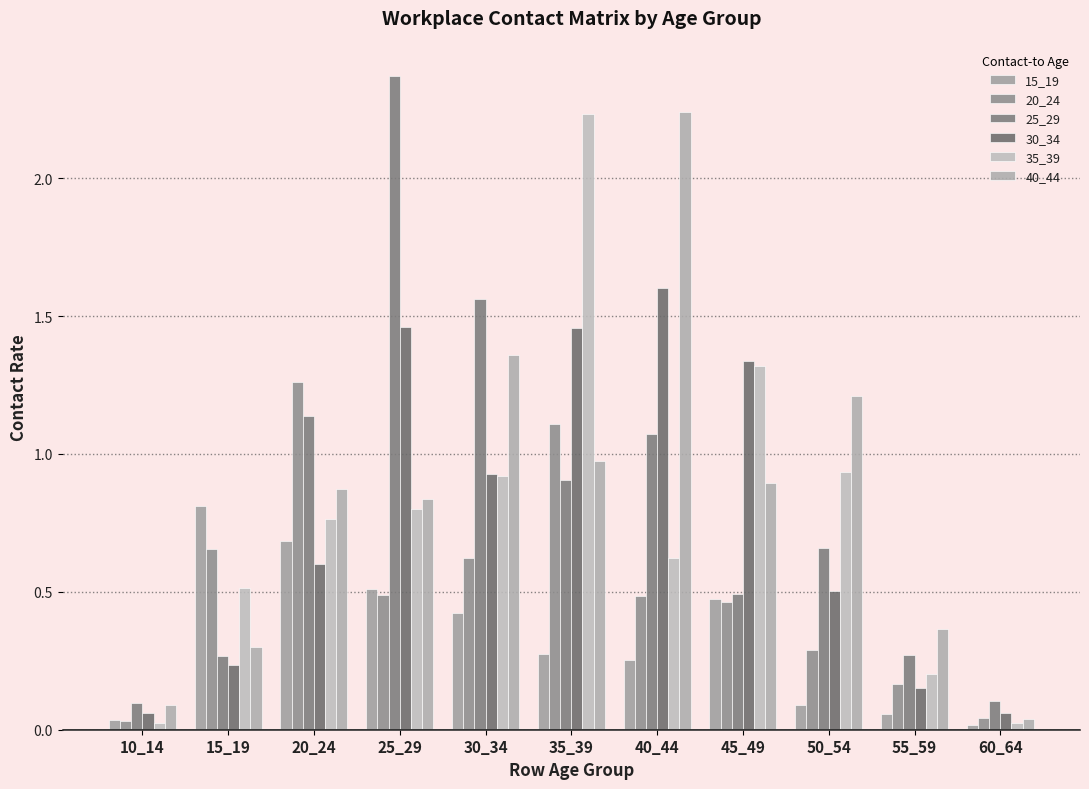

Count the number of categories in the chart.

11